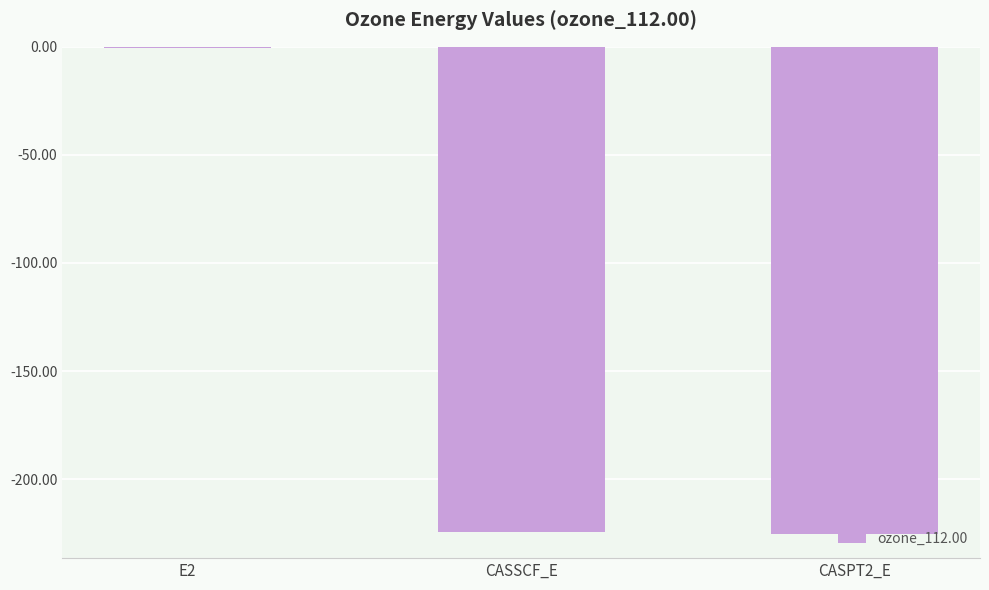

Read the value at E2.

-0.7